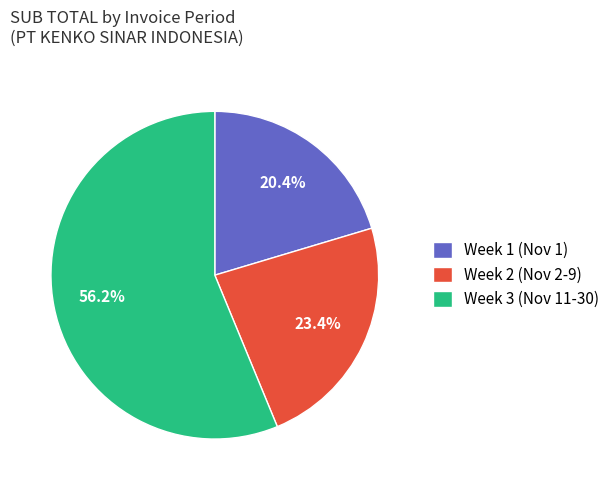

What is the total percentage of Week 1 (Nov 1) and Week 2 (Nov 2-9)?

43.8%